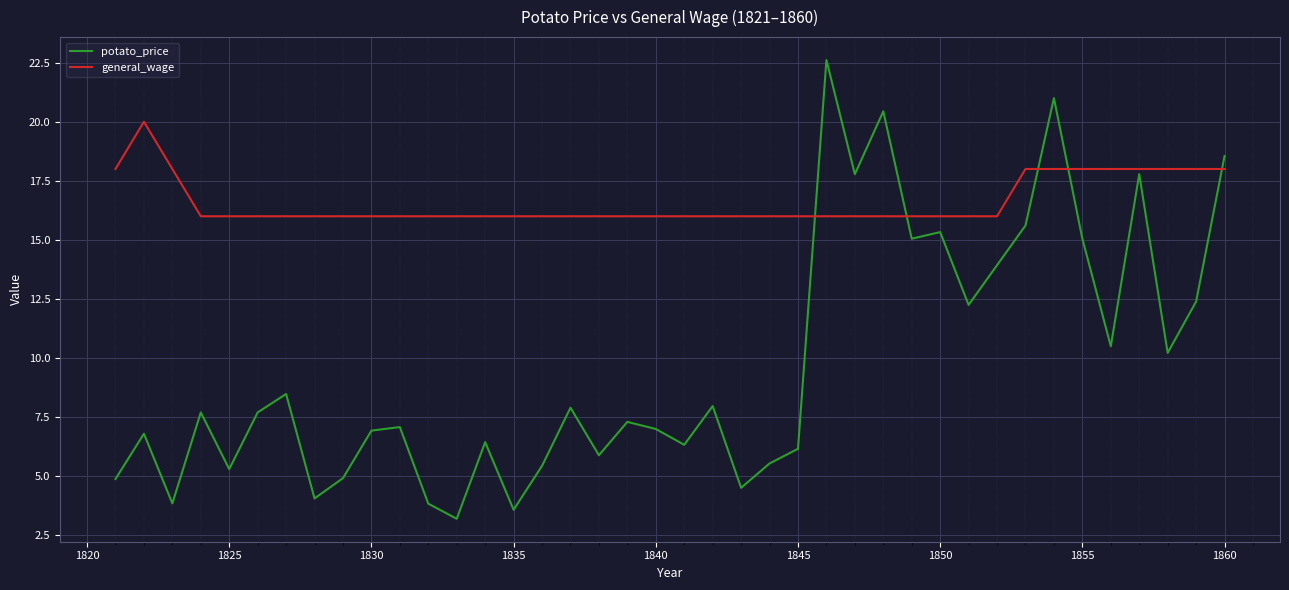

Which series has the widest spread of values?

potato_price